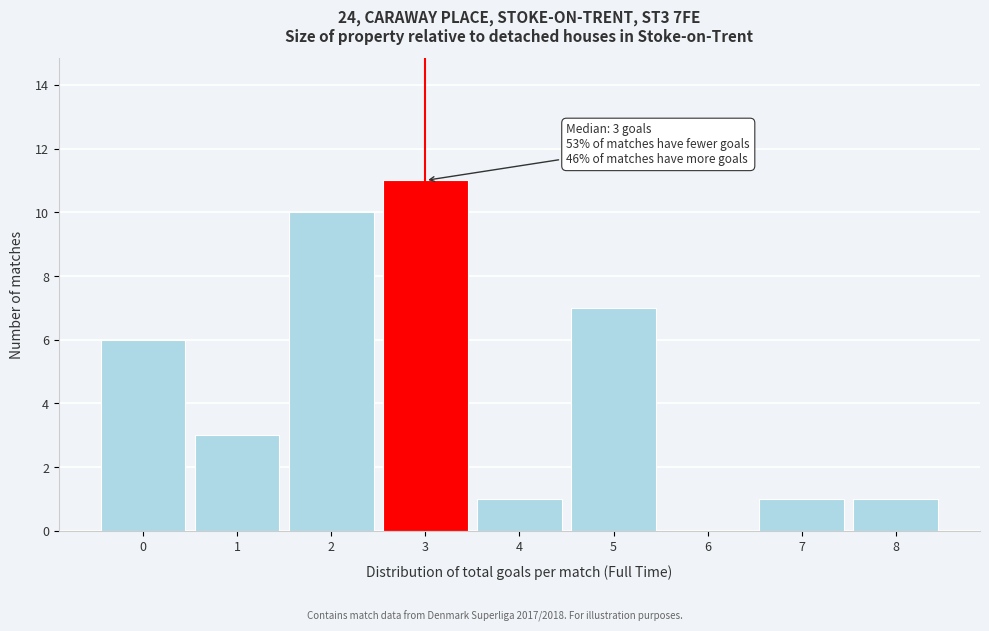

Reading right to left, extract all data points from this chart.

8=1	7=1	6=0	5=7	4=1	3=11	2=10	1=3	0=6